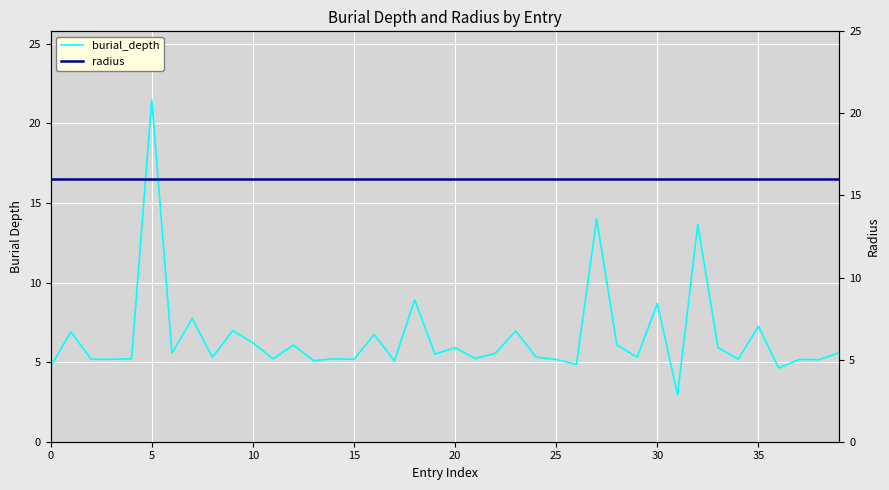

True or false: radius has more than 0 points higher than both neighbors.

False